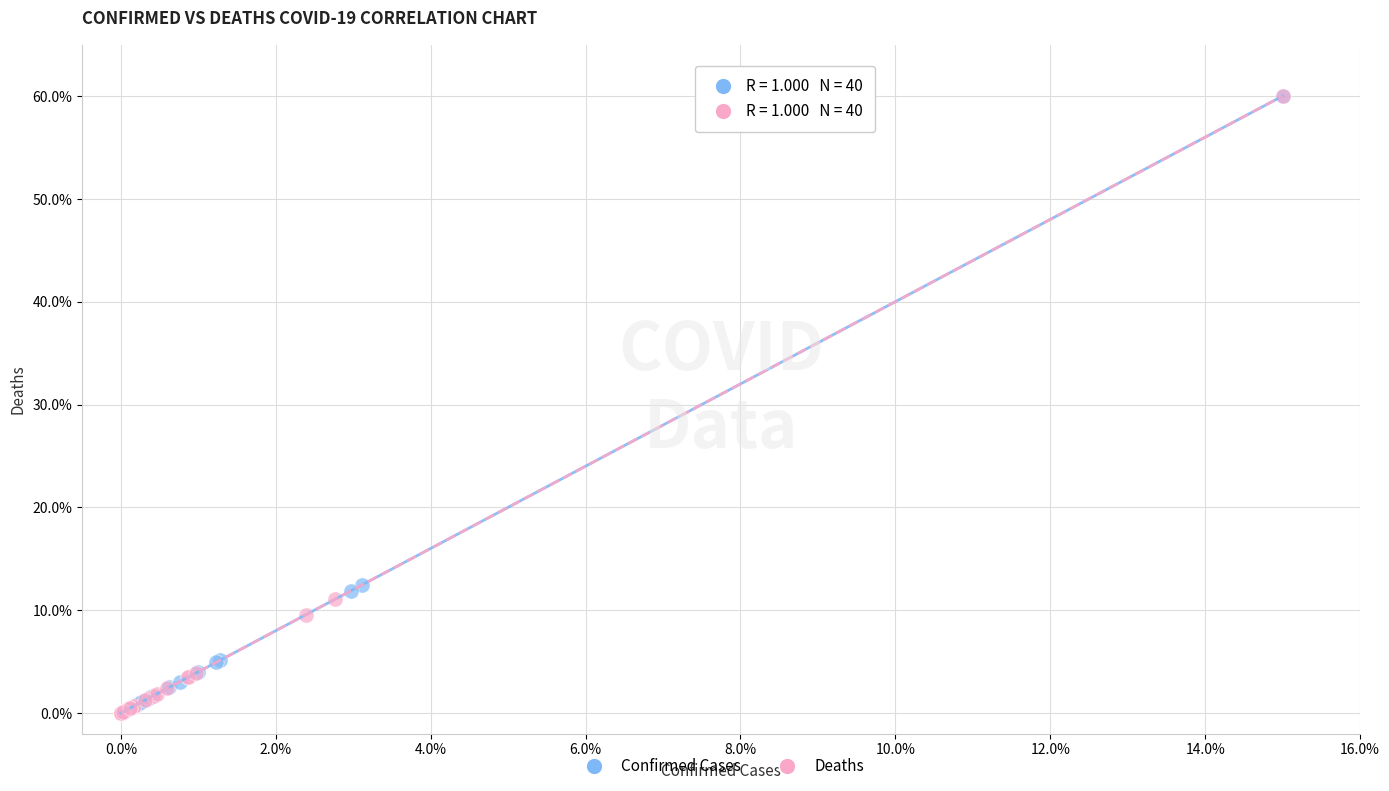

What are all the series names shown in the legend?

Confirmed Cases, Deaths